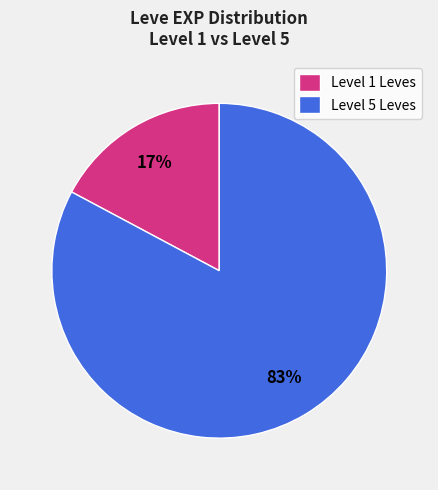

How many slices are in this pie chart?

2